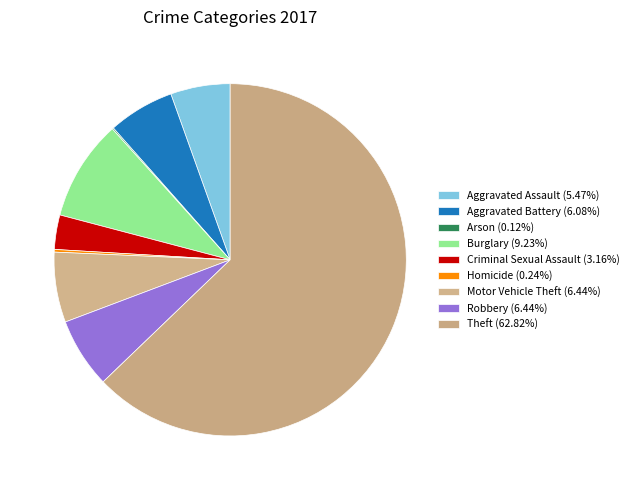

Which slice is the largest?

Theft